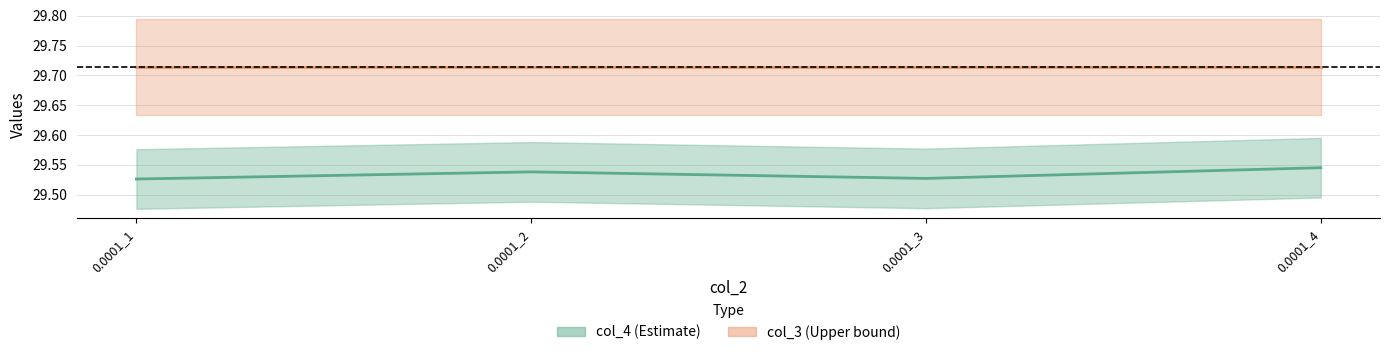

Count the values in the range 29 to 30.

4